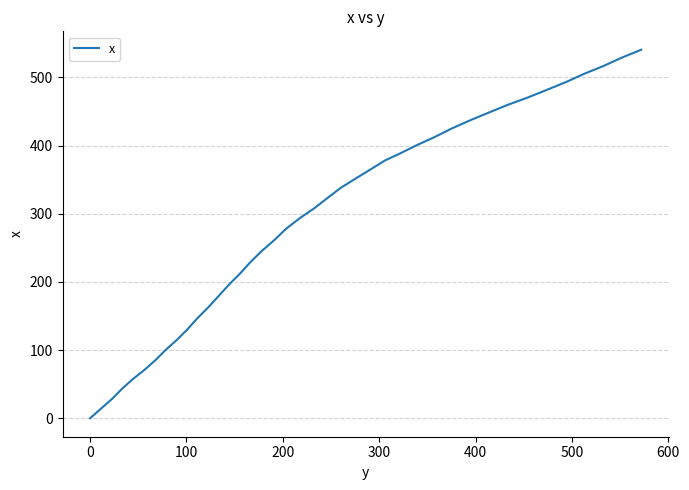

What is the difference between the maximum and minimum values?

540.5